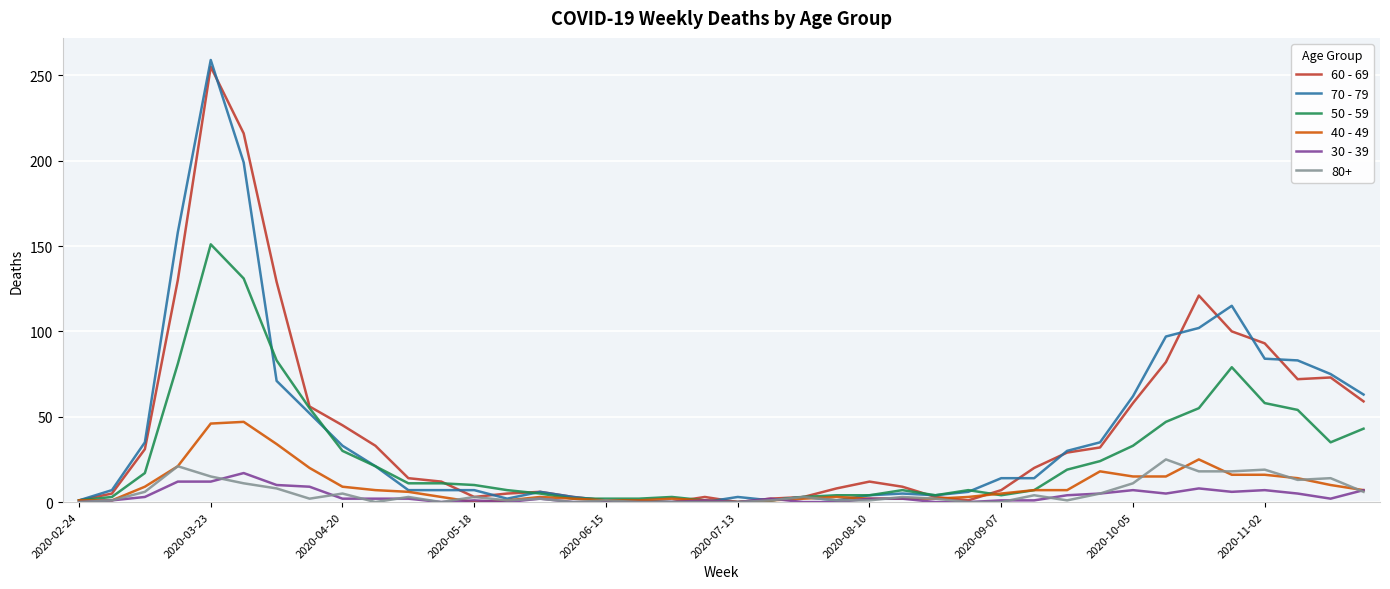

Which series has the largest range (max minus min)?

70 - 79